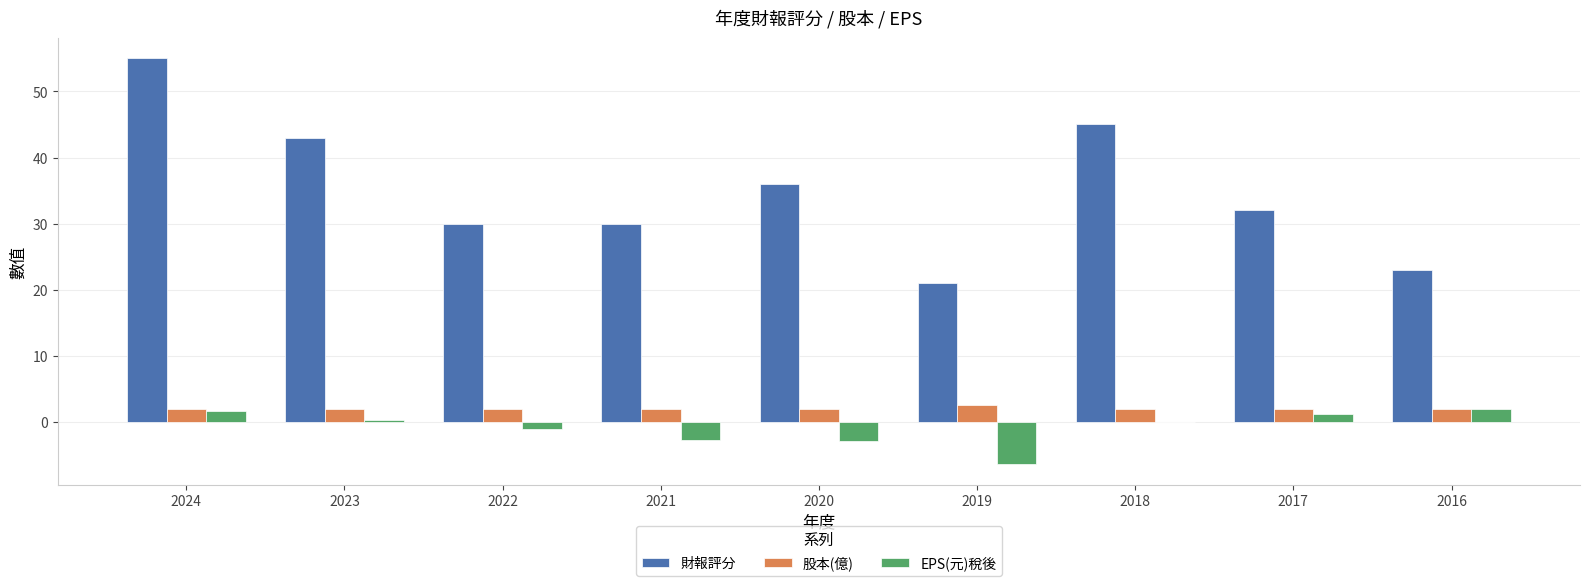

Between 2021 and 2019, which series saw the biggest shift?

財報評分